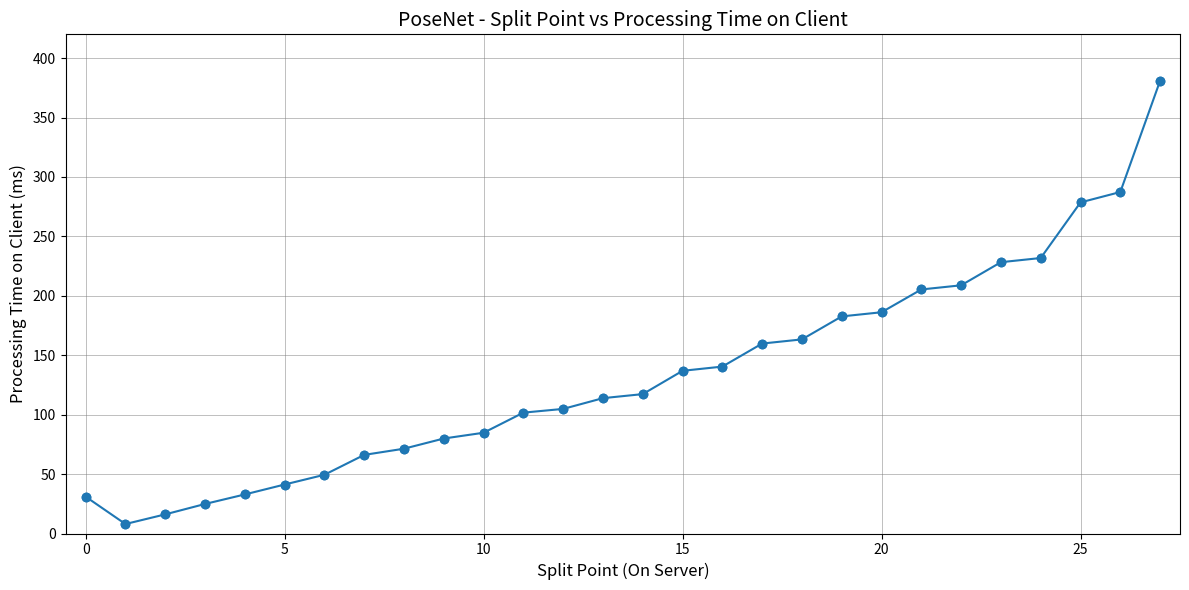

What is the value of the 7th point from the left?

49.4